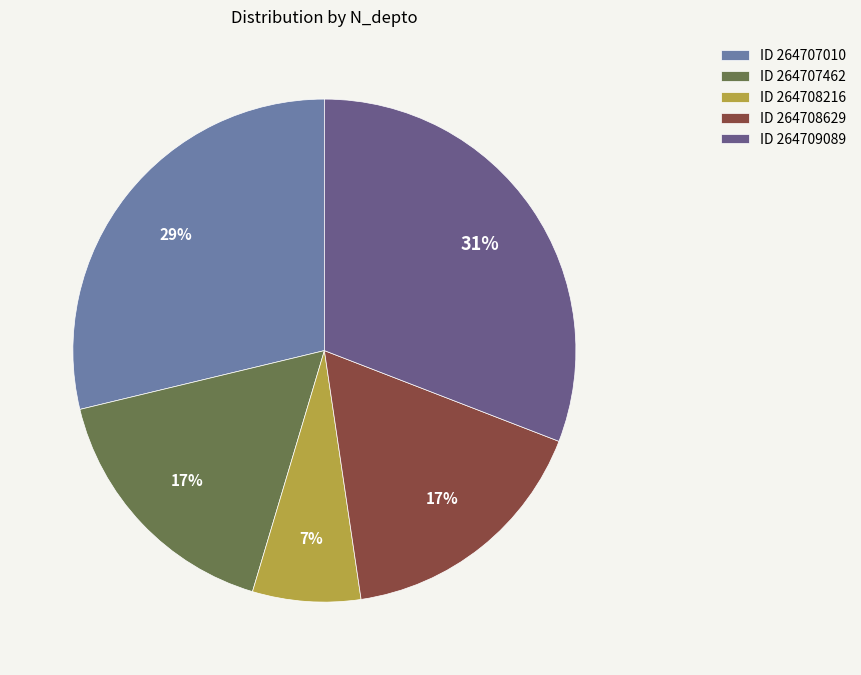

Which slice is the smallest?

ID 264708216